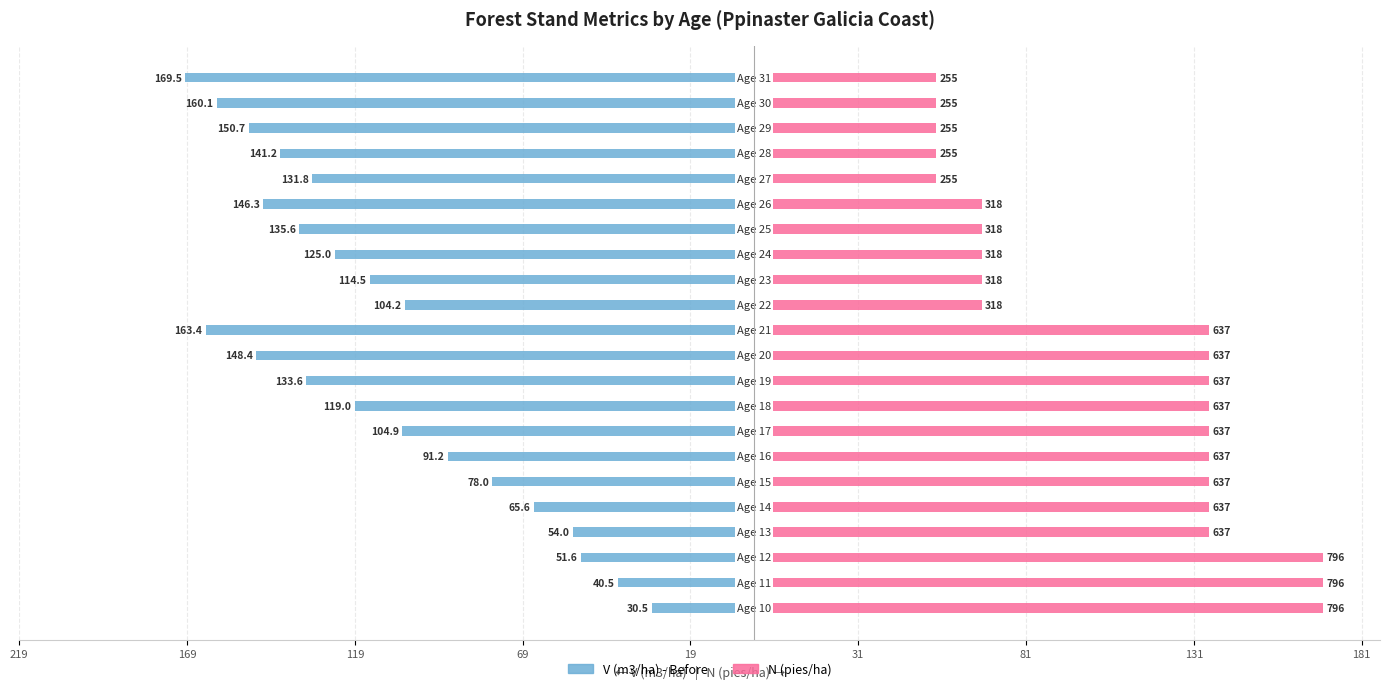

What is the approximate value of N (pies/ha) at 19?

54.3